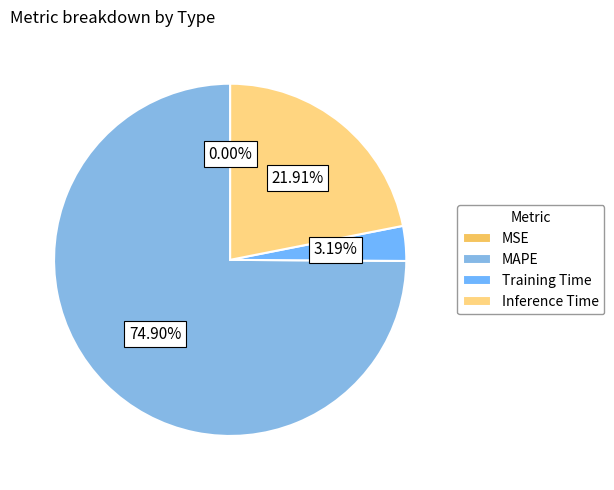

How much of the chart is everything except SMAPE?

100.0%